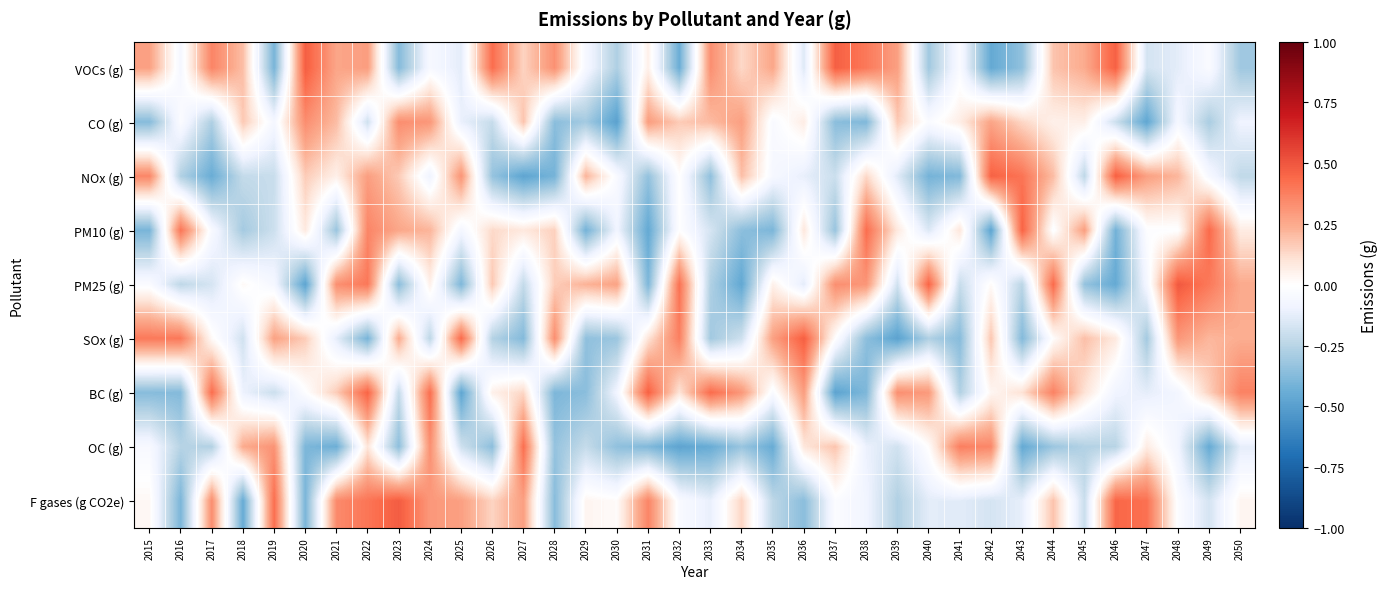

List the series in order of their peak value, lowest first.

CO (g), OC (g), PM10 (g), BC (g), NOx (g), SOx (g), VOCs (g), F gases (g CO2e), PM25 (g)